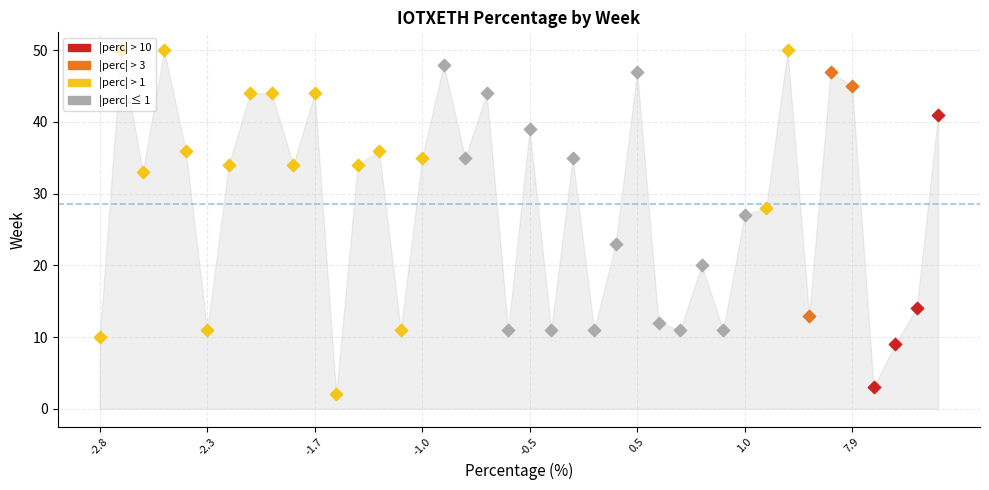

Between 12 and 24, which is larger?

12